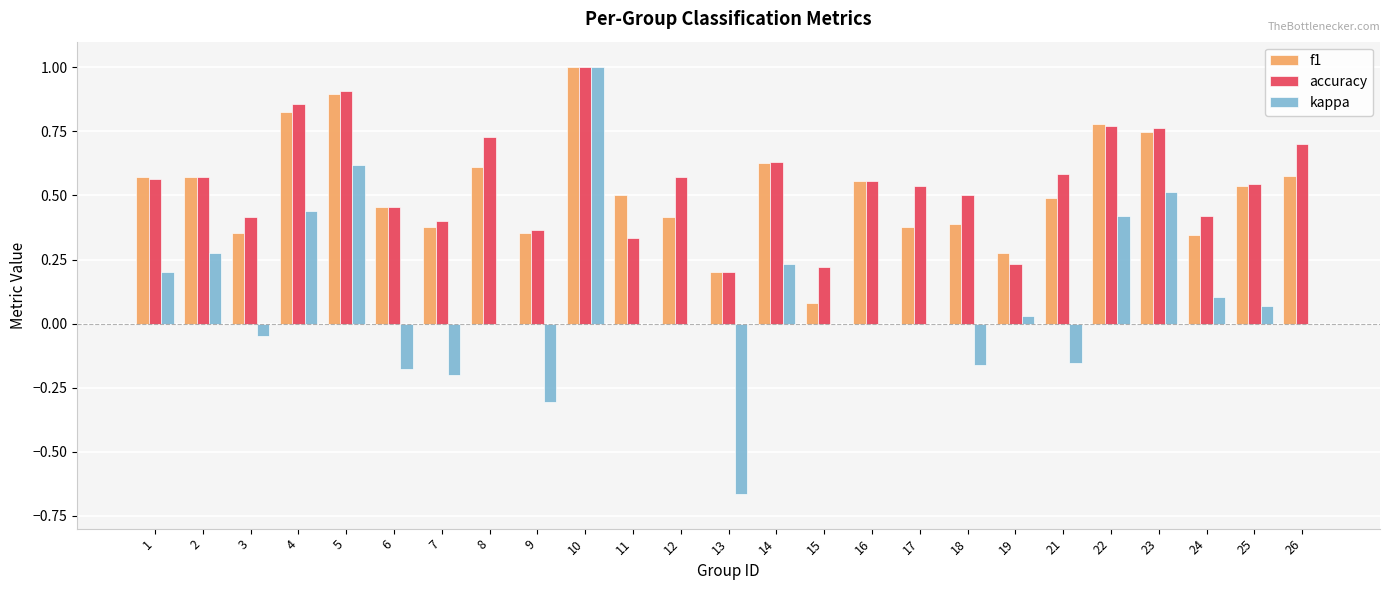

Is it true that f1 equals 0.1 at 15?

True